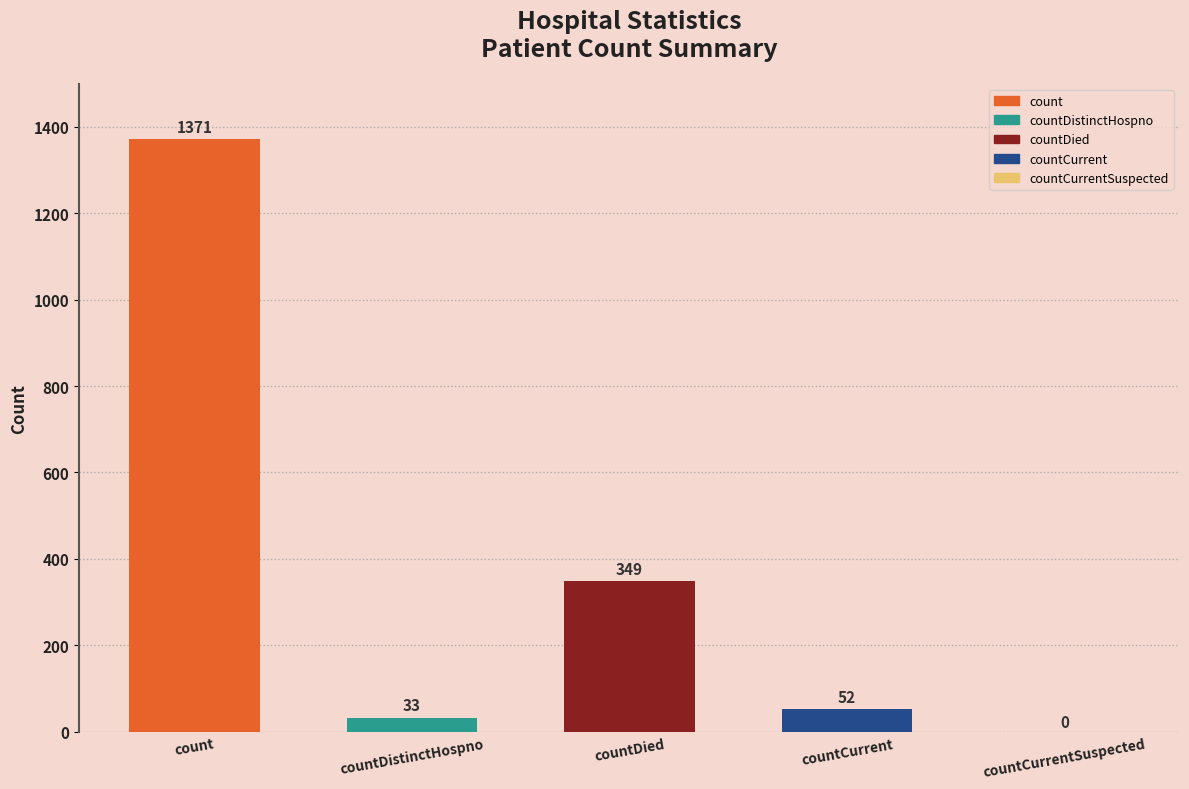

Which label corresponds to the largest value in the chart?

count